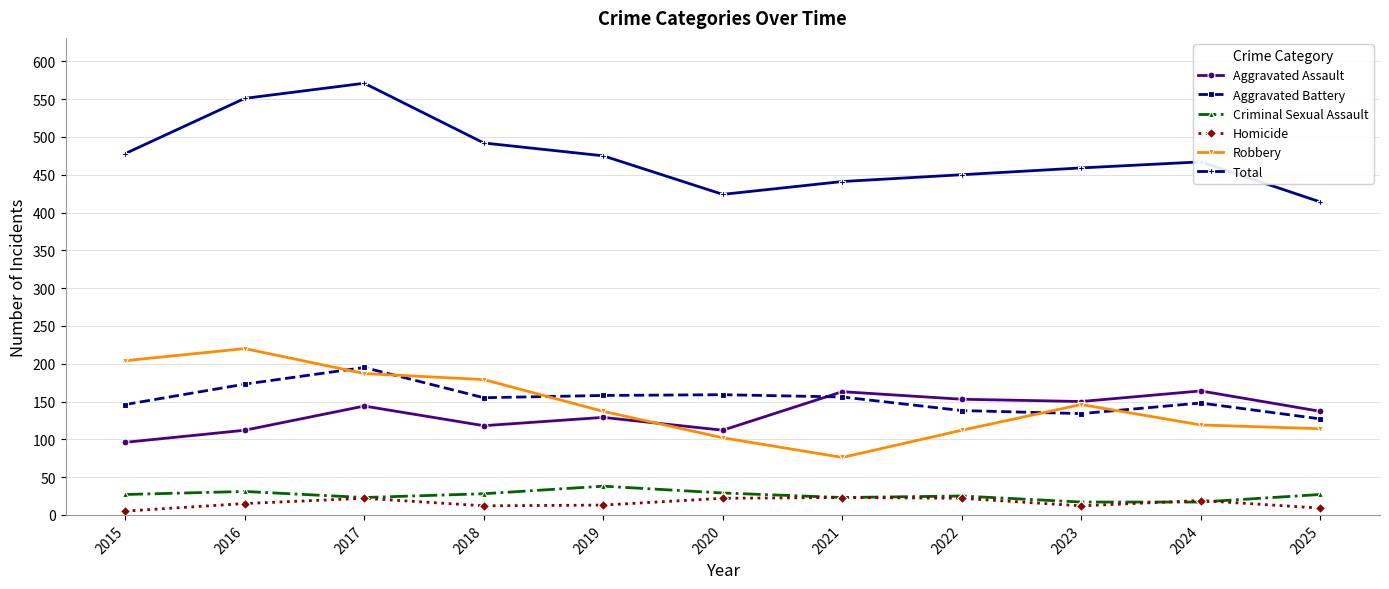

Is it true that Robbery equals 134 at 2020?

False